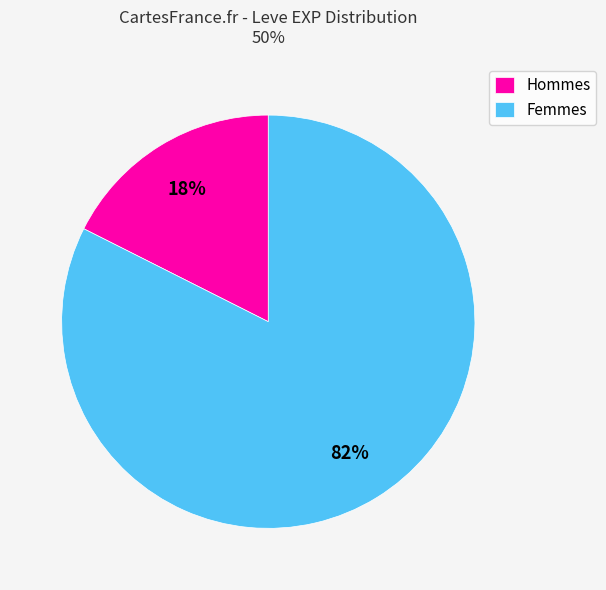

Which slice is the largest?

Femmes